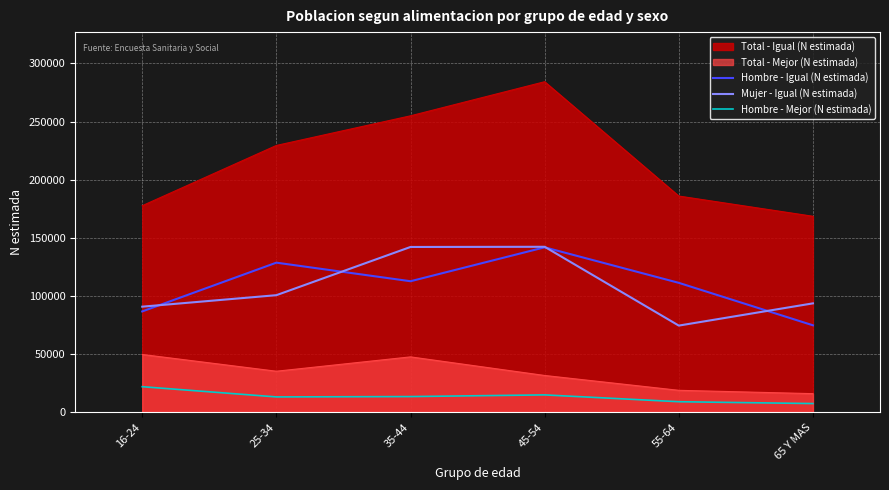

True or false: Hombre - Igual (N estimada) and Mujer - Igual (N estimada) intersect in this chart.

True